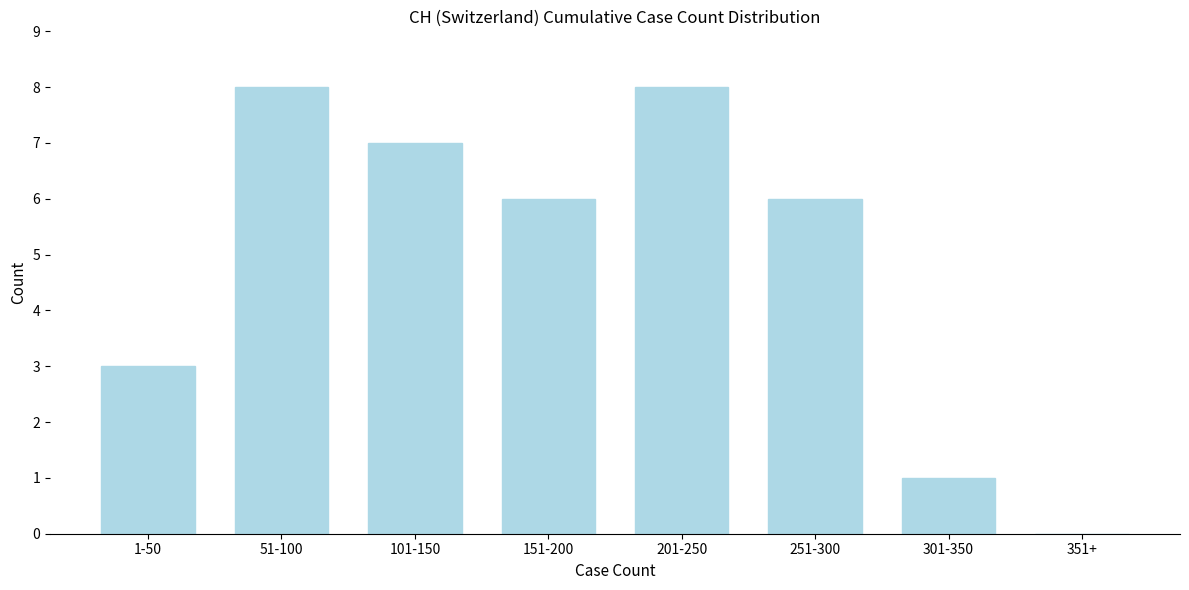

Reading right to left, list all the values displayed in this chart.

351+=0	301-350=1	251-300=6	201-250=8	151-200=6	101-150=7	51-100=8	1-50=3